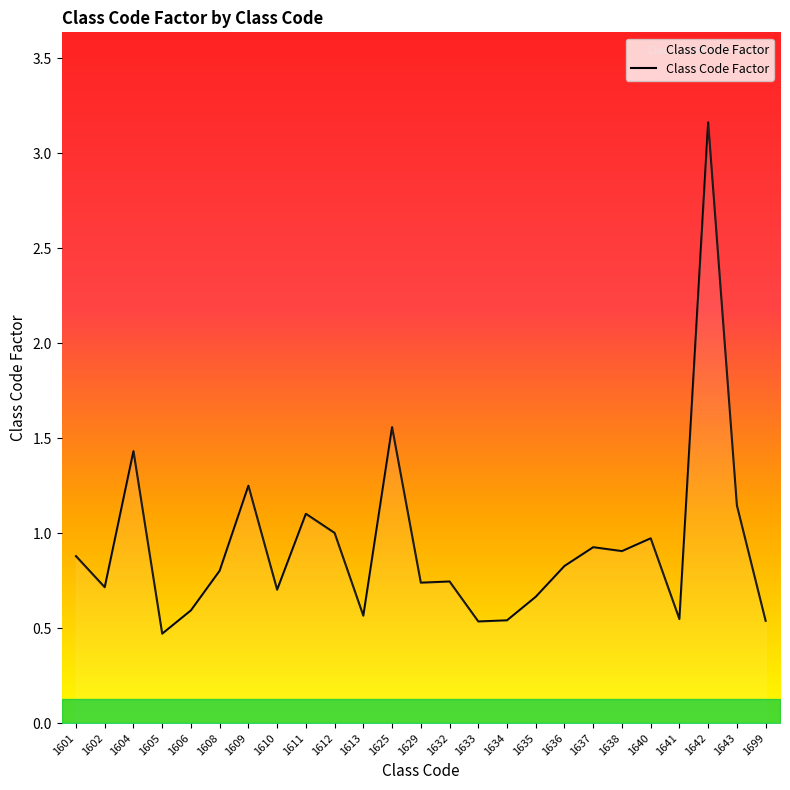

How many interior local peaks (higher than both neighbors) does the data have?

8